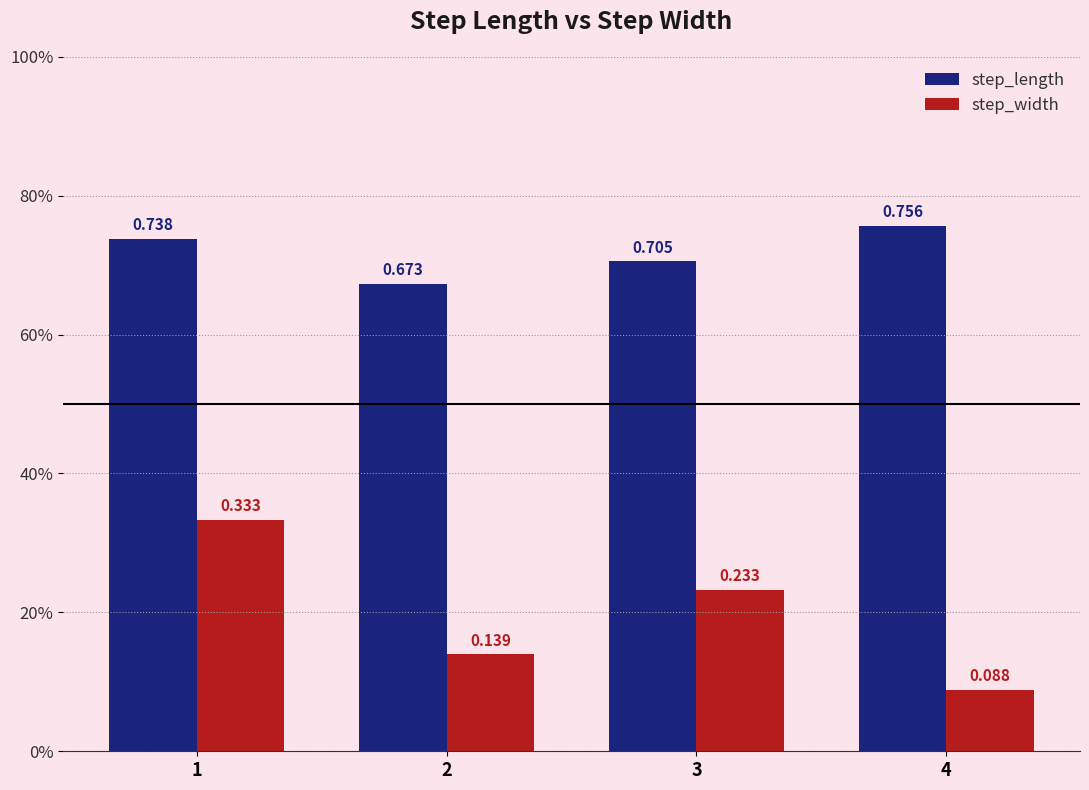

True or false: step_width has a value of 0.1 at 4.

True